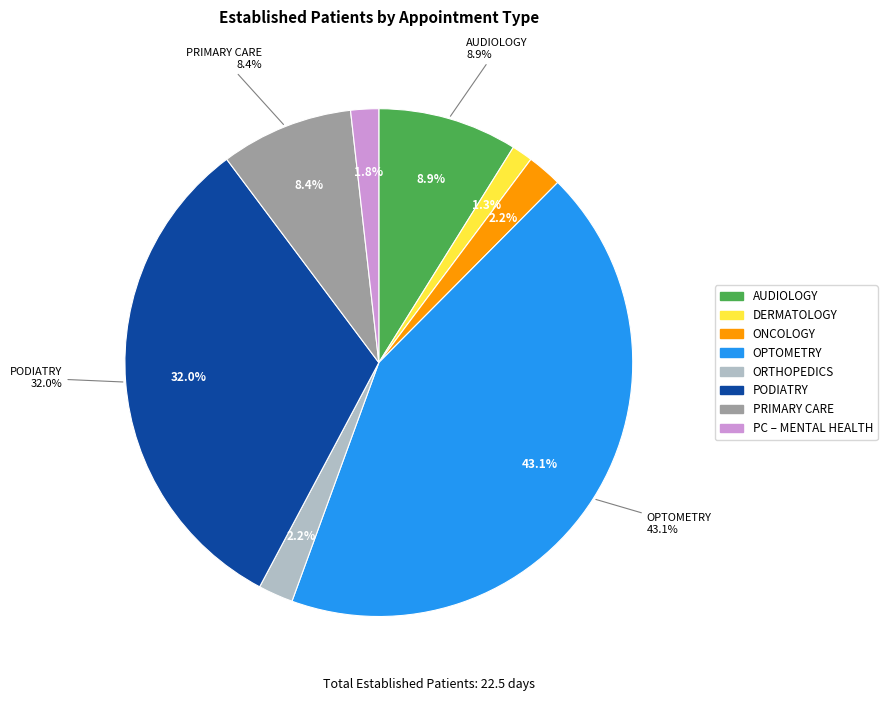

Is the sum of OPTOMETRY and PODIATRY greater than half?

Yes